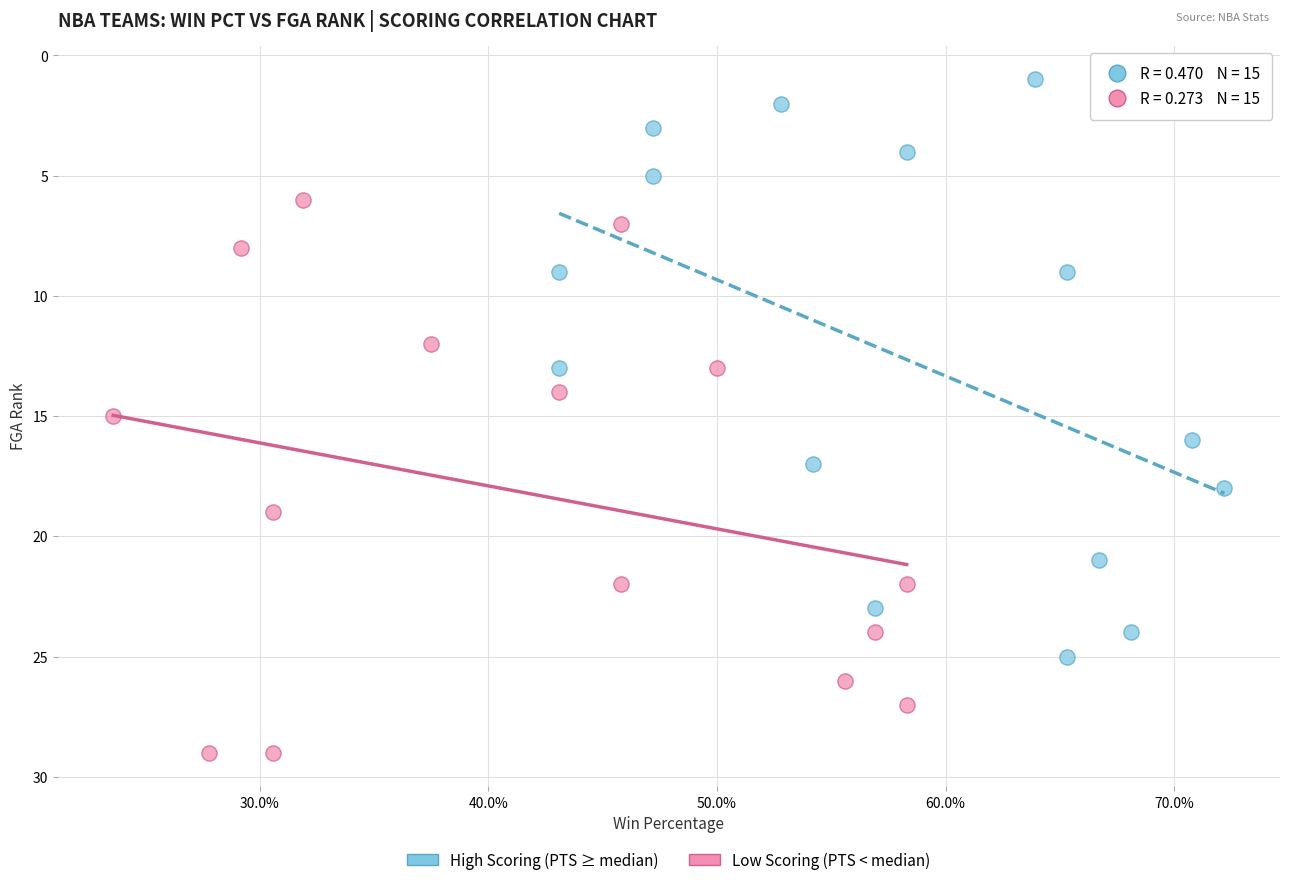

Which series reaches the minimum Y coordinate?

High Scoring (PTS ≥ median)